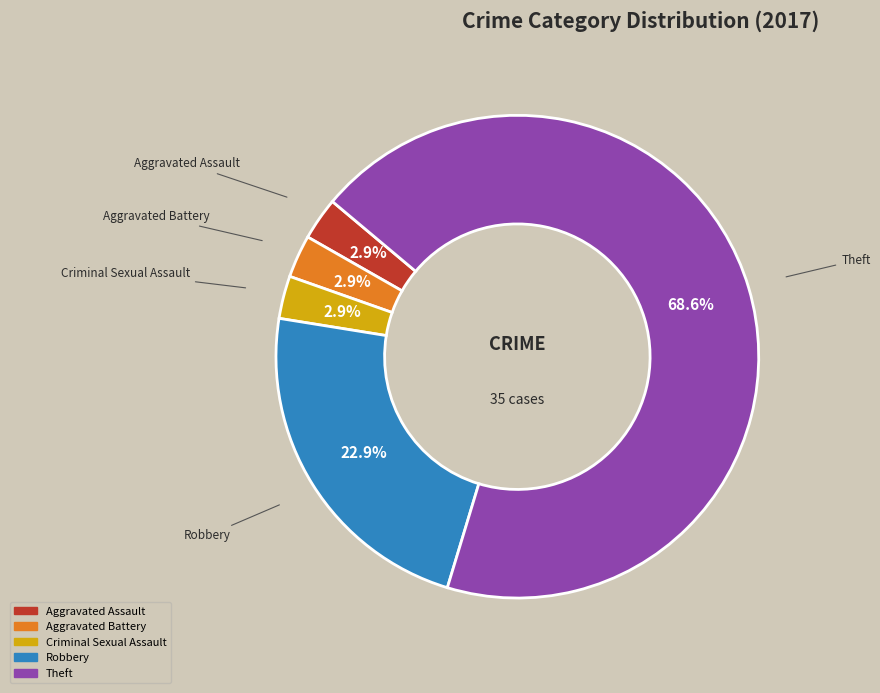

Is there a majority slice in this chart?

Yes